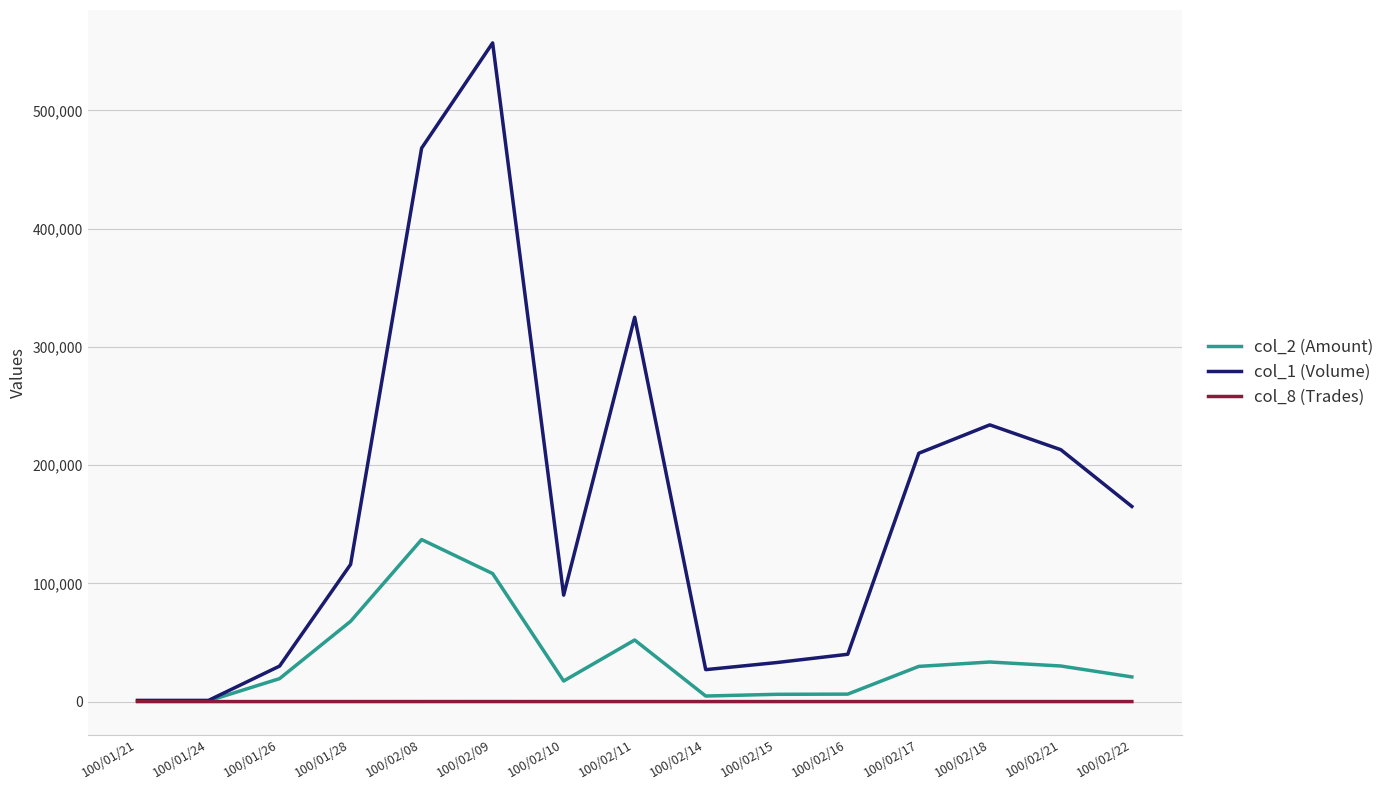

What are all the series names shown in the legend?

col_2 (Amount), col_1 (Volume), col_8 (Trades)